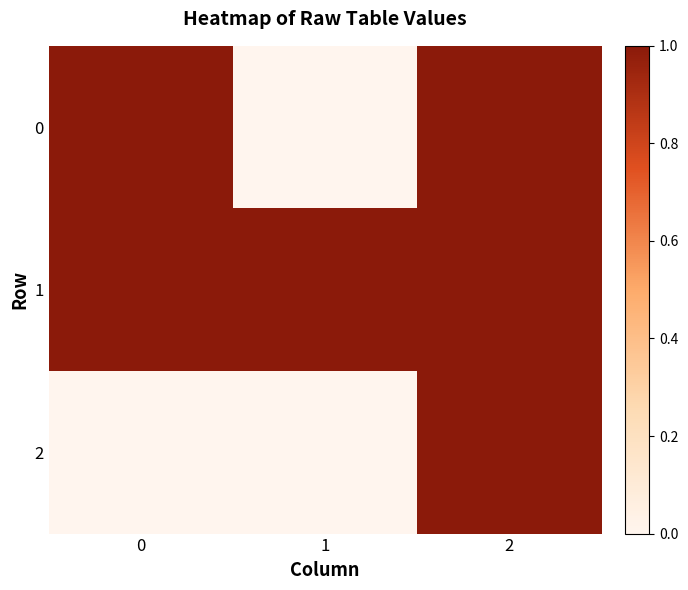

Rank the series by their maximum value, from highest to lowest.

0, 1, 2